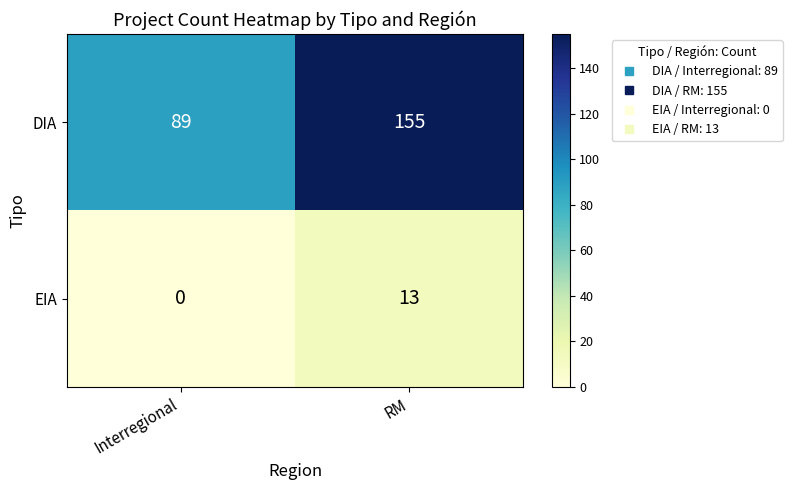

What is the sum of all EIA values?

13